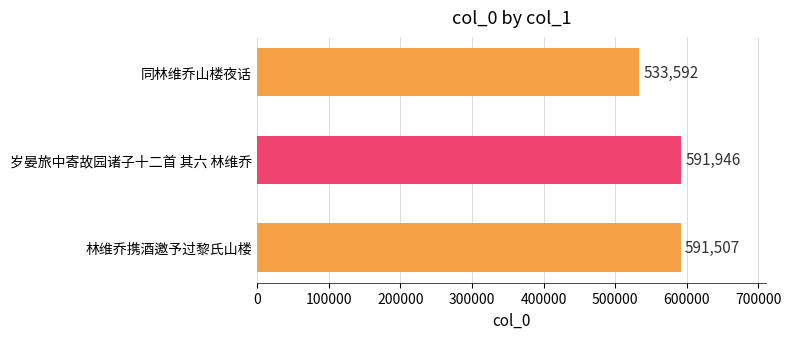

What is the difference between the maximum and minimum values?

58354